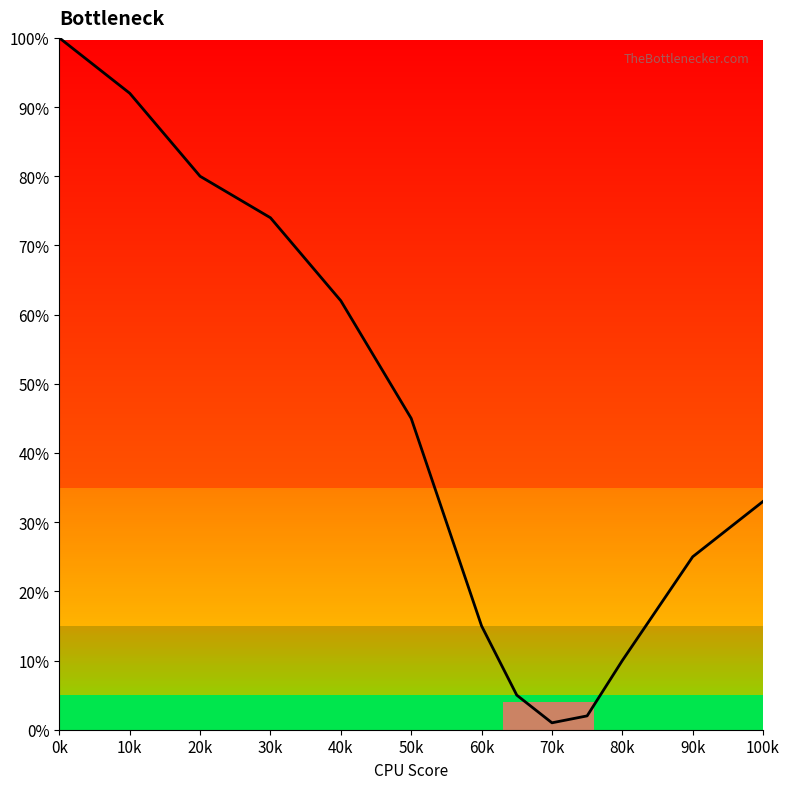

What is the greatest value displayed?

100